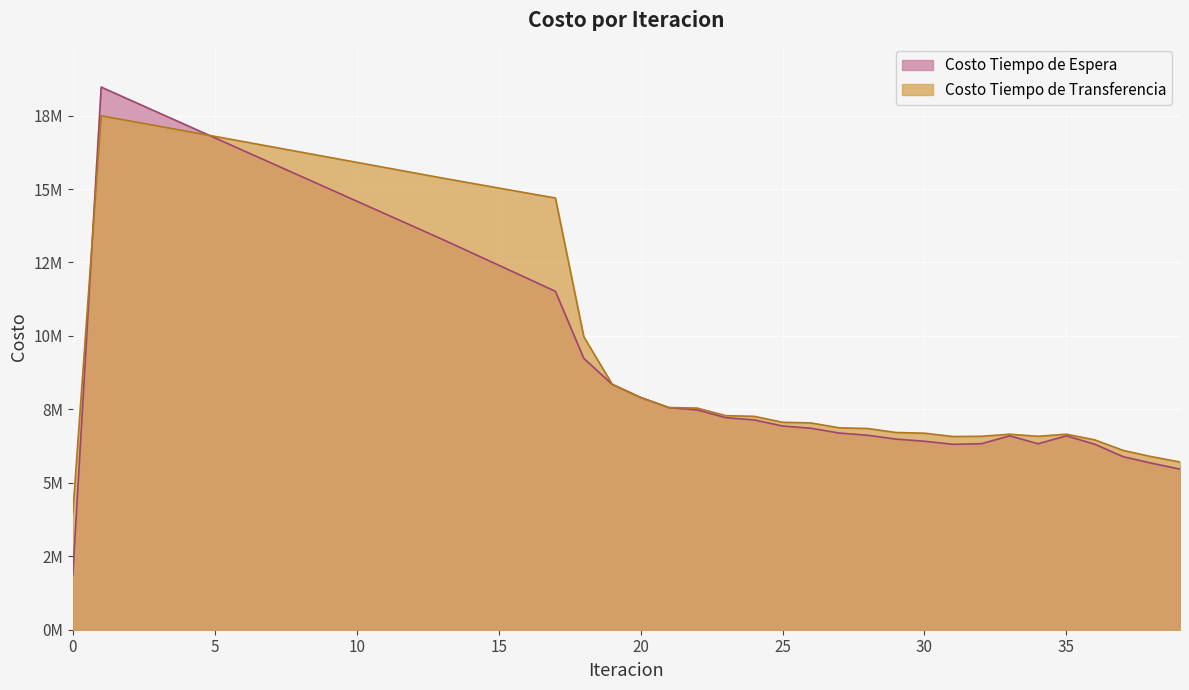

What are all the series names shown in the legend?

Costo Tiempo de Espera, Costo Tiempo de Transferencia